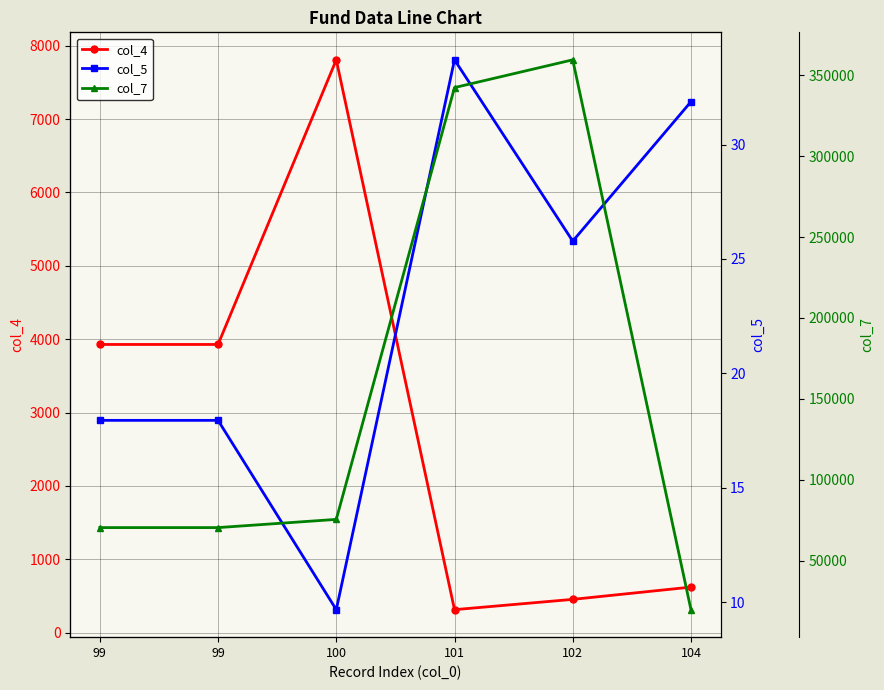

How many interior local peaks does the col_4 series have?

1